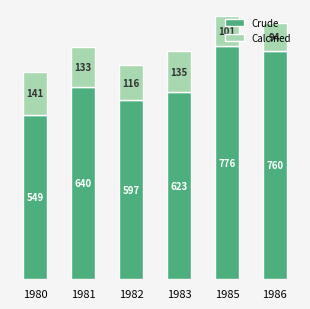

At which label does Crude reach its peak?

1985